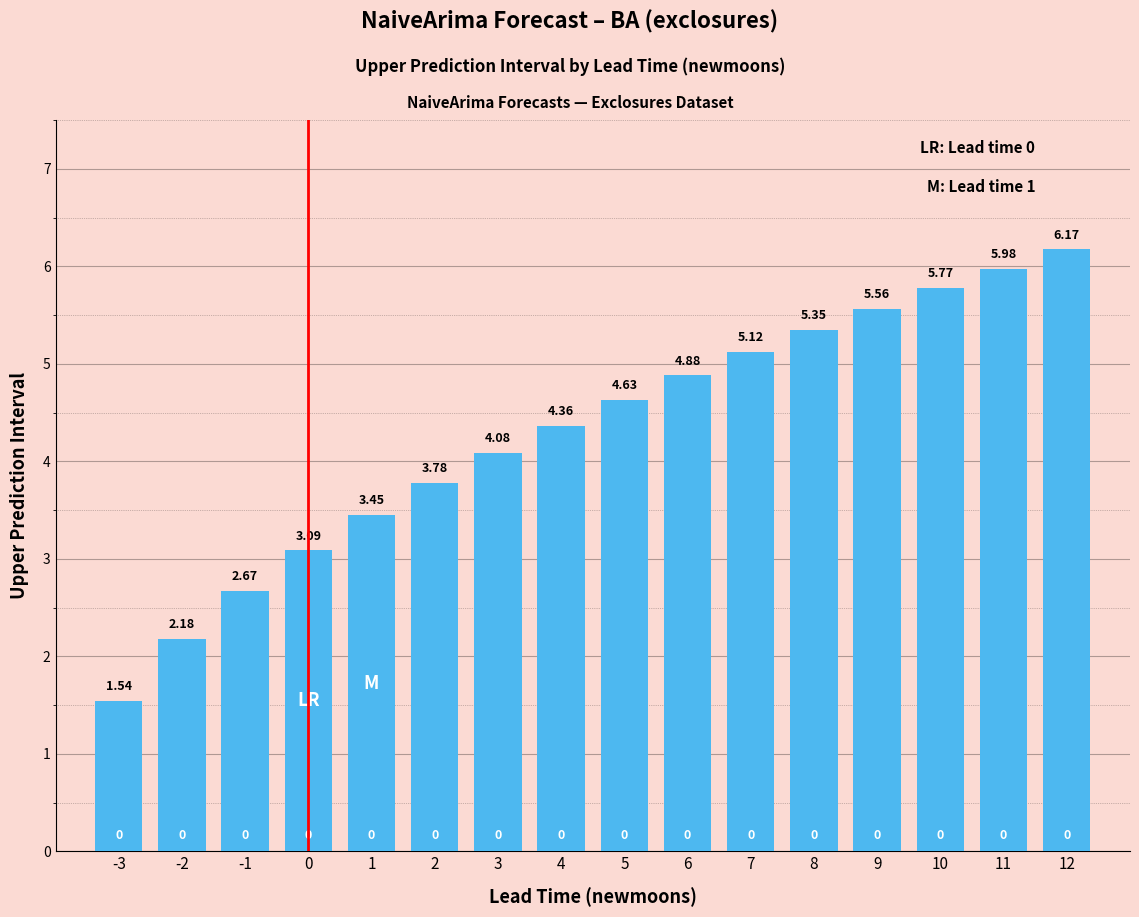

What is the average value?

4.3